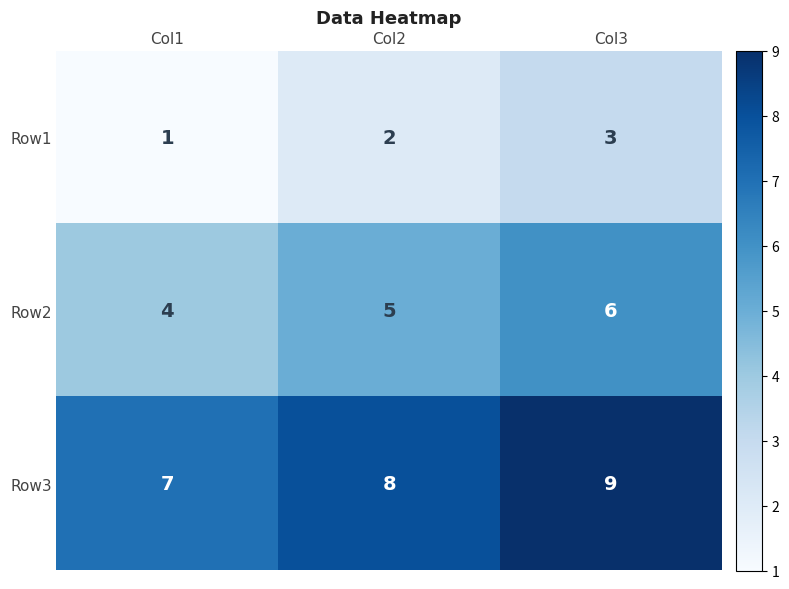

Where is Row3 nearest to the value 8?

Col2